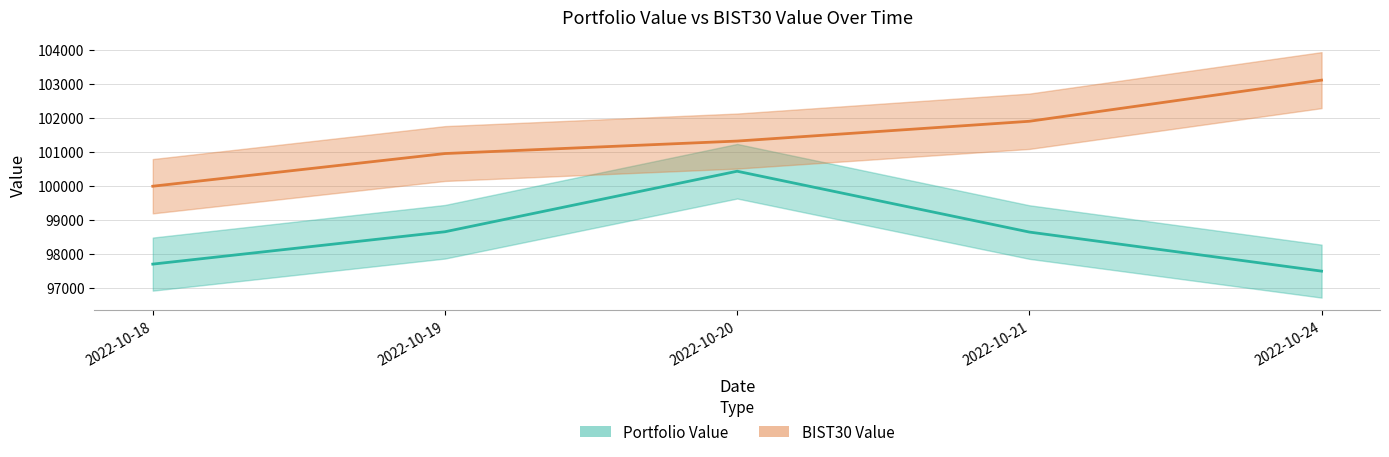

List the series in order of their overall mean, highest first.

BIST30 Value, Portfolio Value